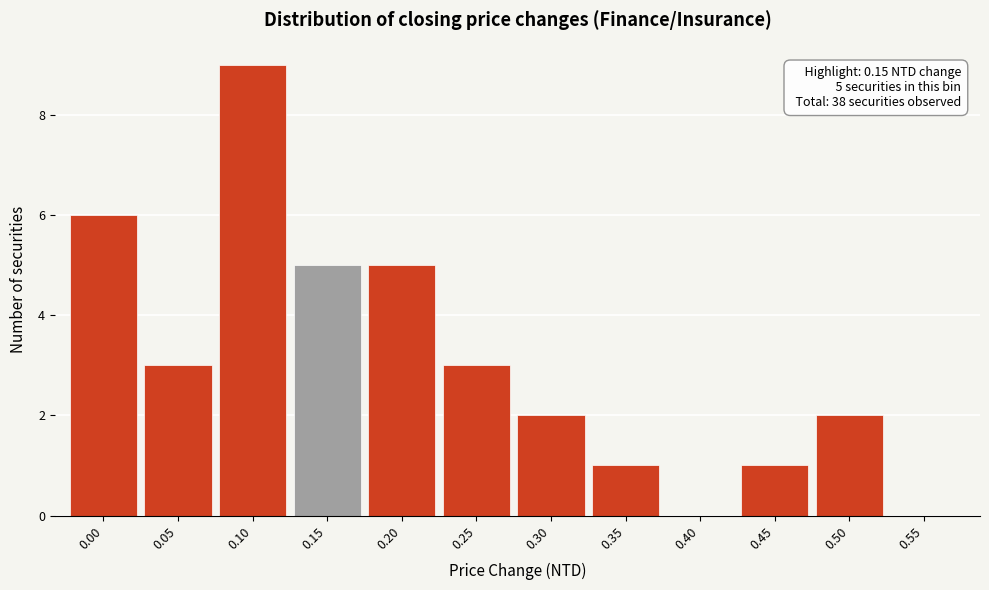

Reading left to right, extract all data points from this chart.

0.00=6	0.05=3	0.10=9	0.15=5	0.20=5	0.25=3	0.30=2	0.35=1	0.40=0	0.45=1	0.50=2	0.55=0